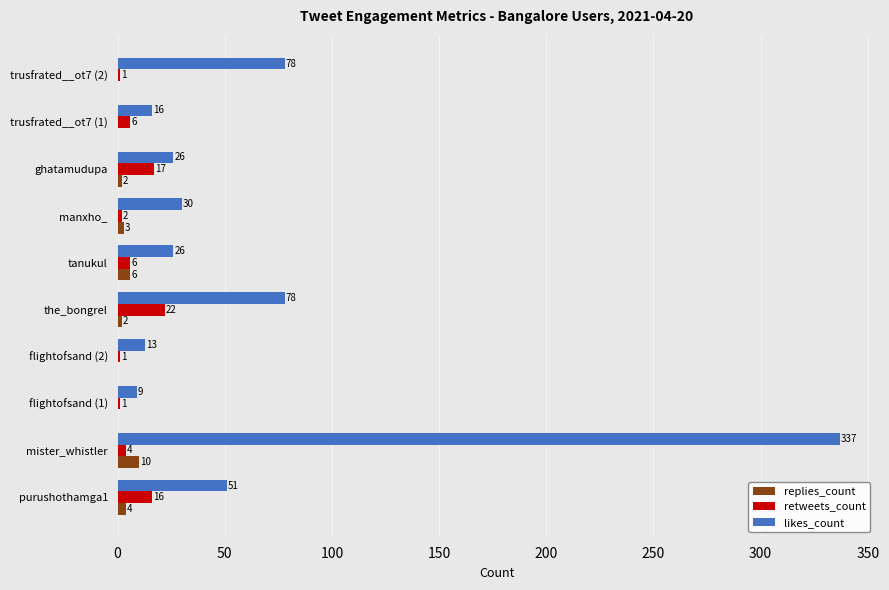

At which category does the chart reach its peak across all series?

mister_whistler